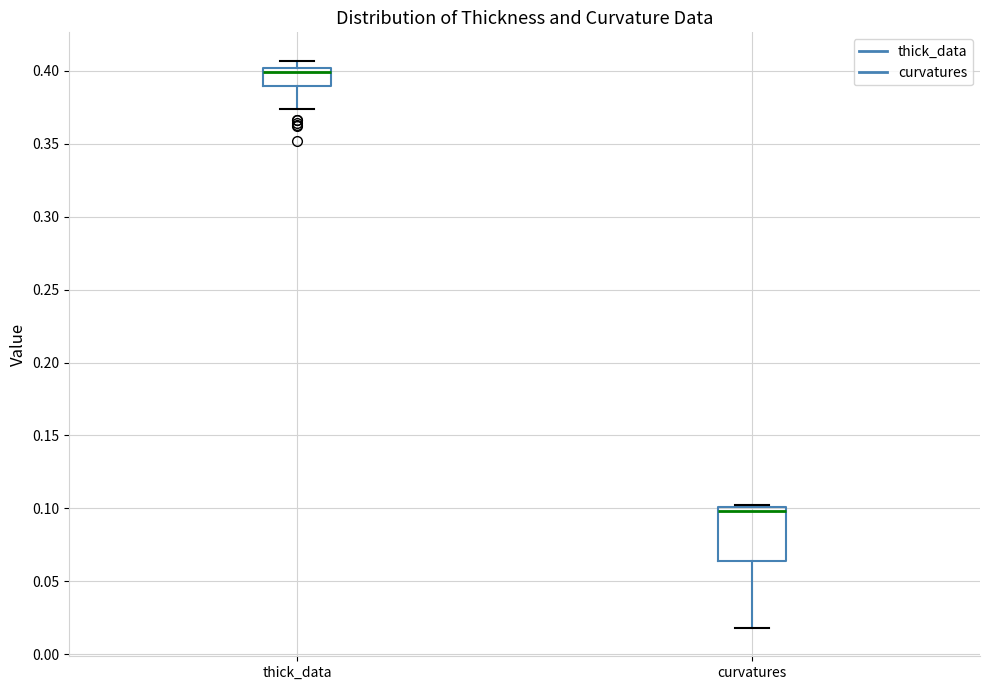

Which box is the tallest, from its lower edge to its upper edge?

curvatures